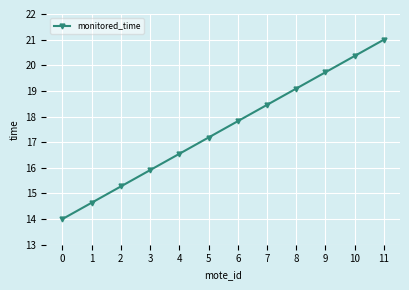

Reading left to right, list all the values displayed in this chart.

14.0	14.6	15.3	15.9	16.5	17.2	17.8	18.5	19.1	19.7	20.4	21.0